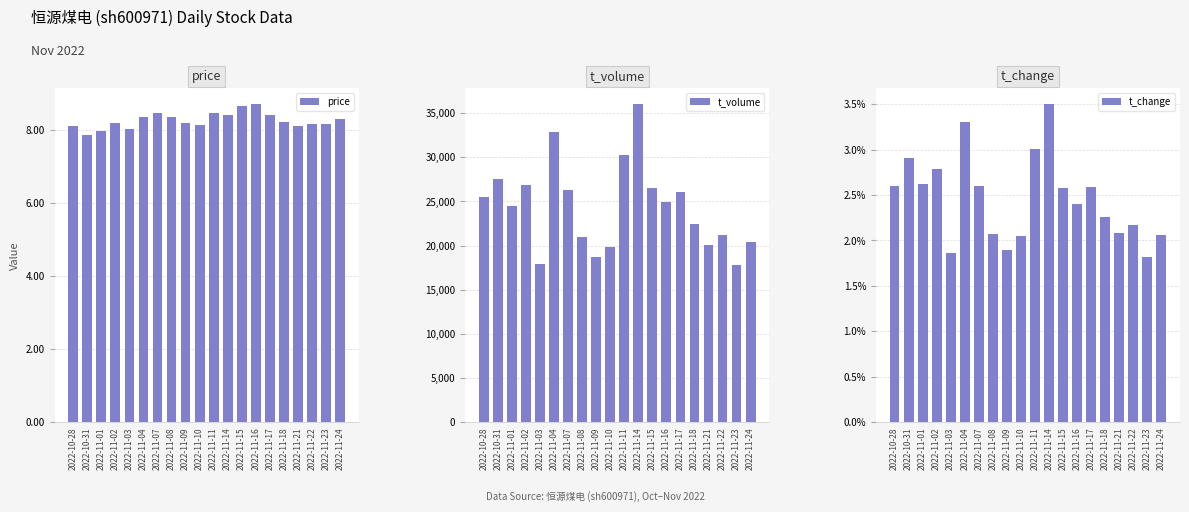

Where is price nearest to the value 8?

2022-11-03